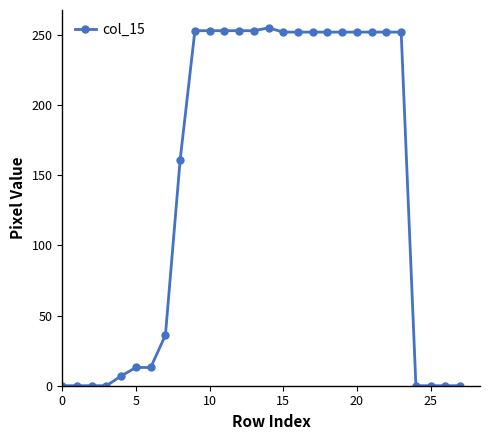

What is the value of the 24th point from the left?

252